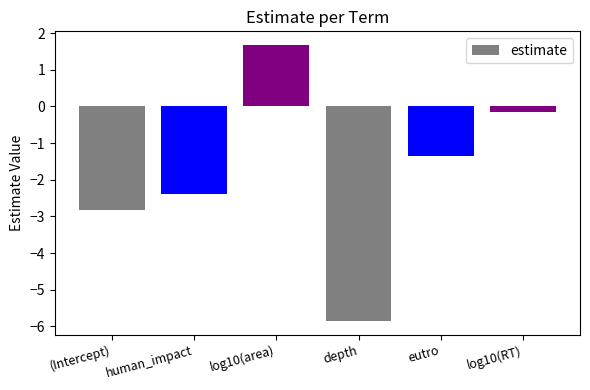

How many values are above zero?

1